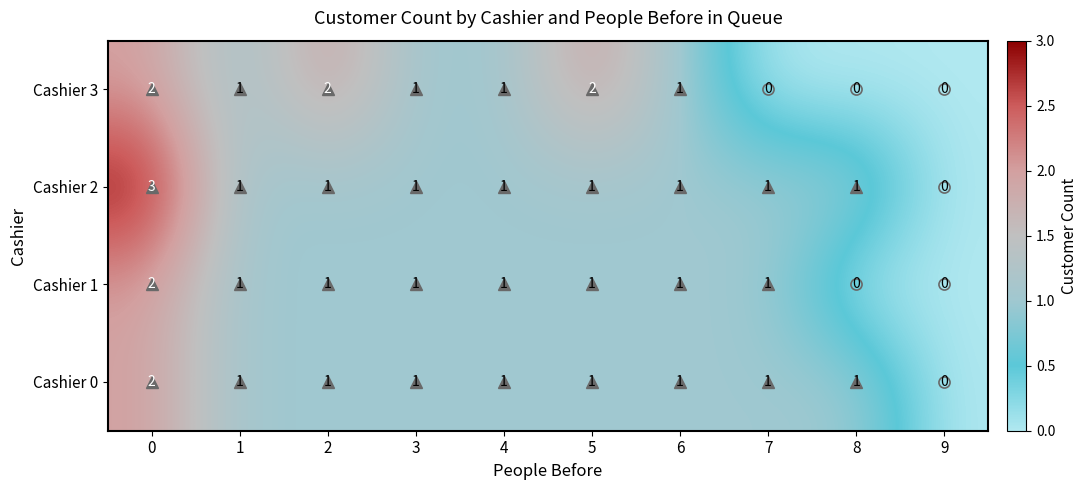

What is the sum of all Cashier 3 values?

10